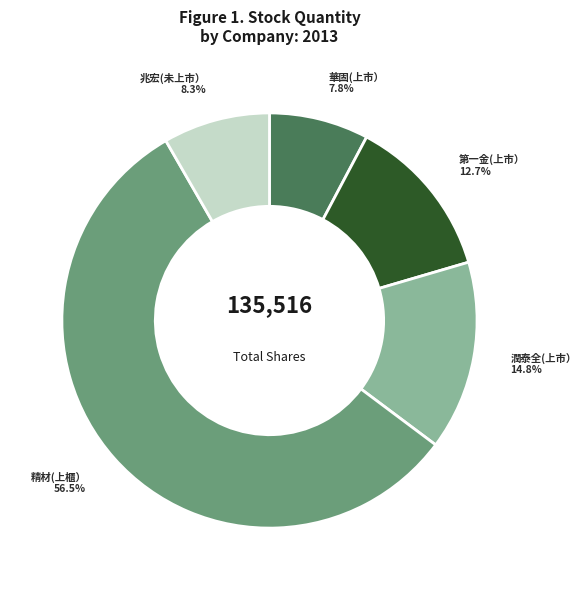

What percentage is the 華固(上市） slice, to the nearest percent?

8%